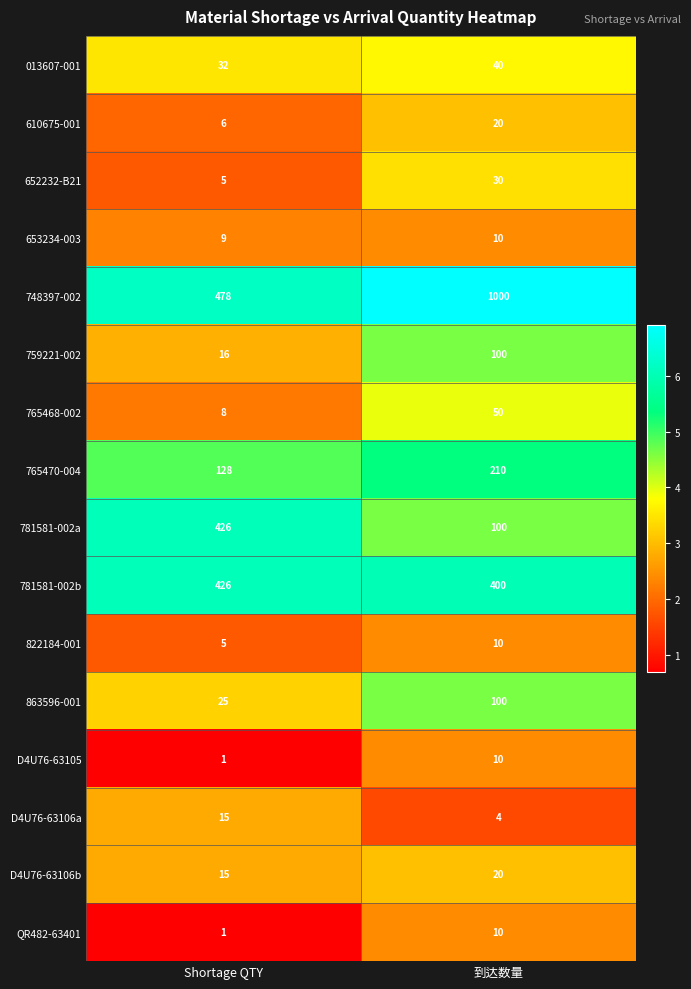

What is the smallest value displayed?

1